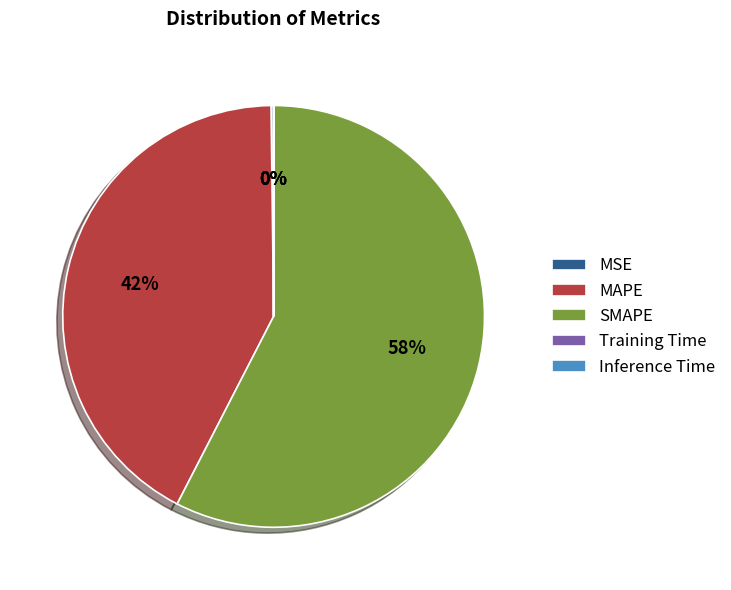

Which slice is the largest?

SMAPE